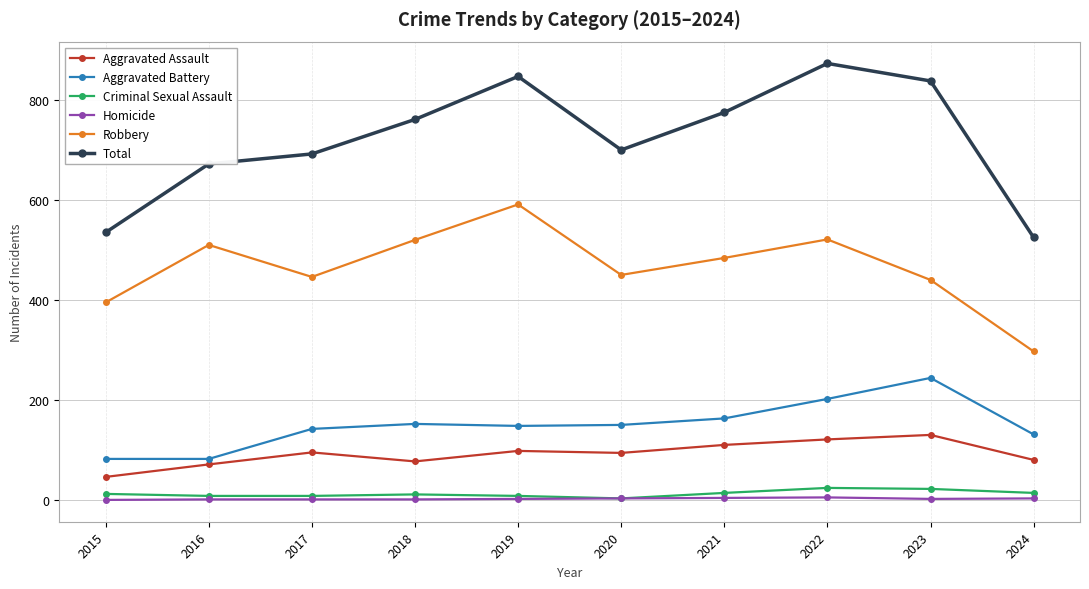

How many lines are shown in the chart?

6